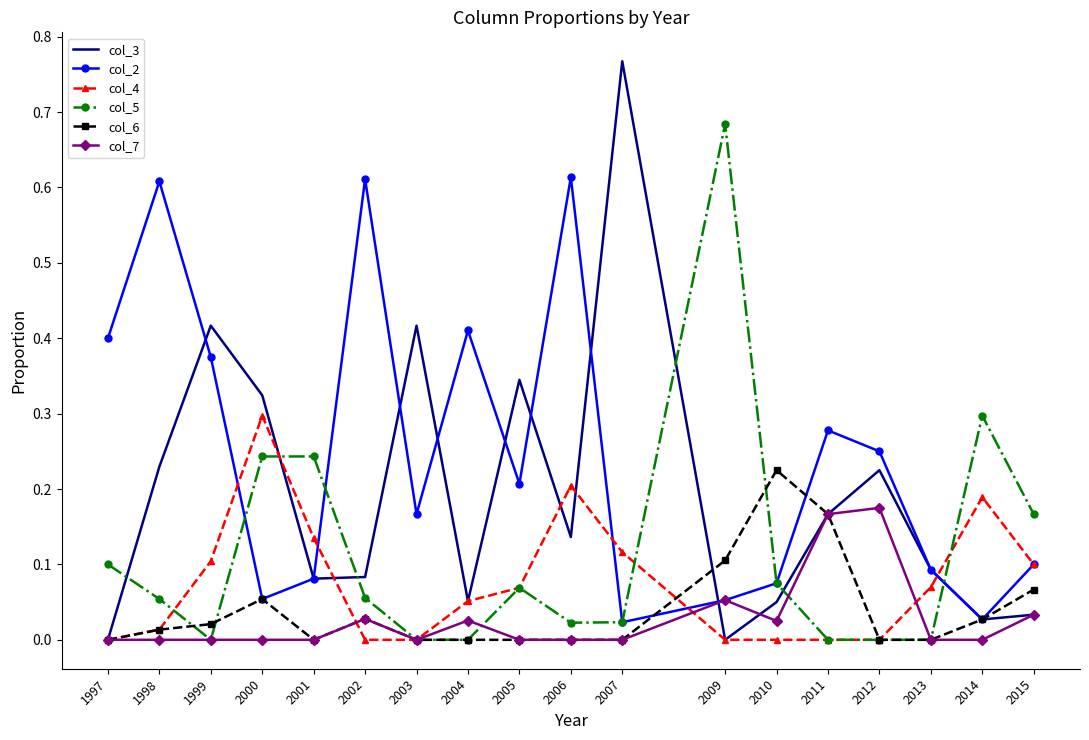

Is it true that col_2 equals 0.1 at 2010?

True